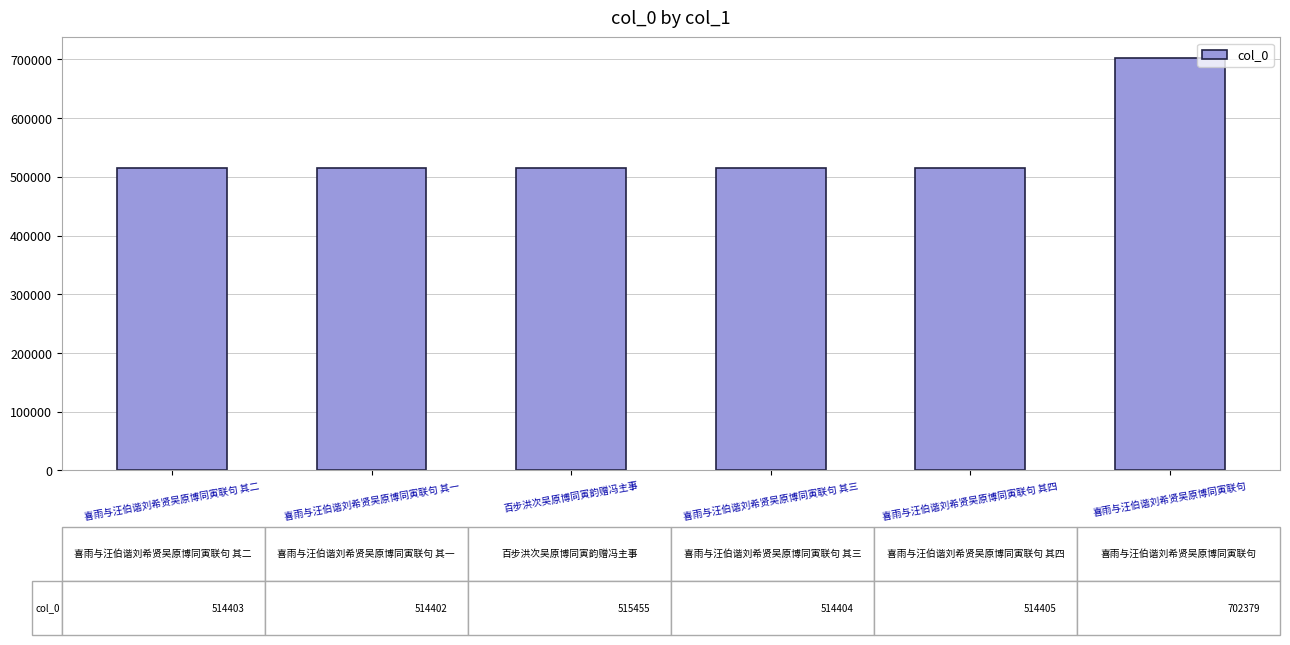

What is the sum of the values at 喜雨与汪伯谐刘希贤吴原博同寅联句 and 喜雨与汪伯谐刘希贤吴原博同寅联句 其一?

1216781